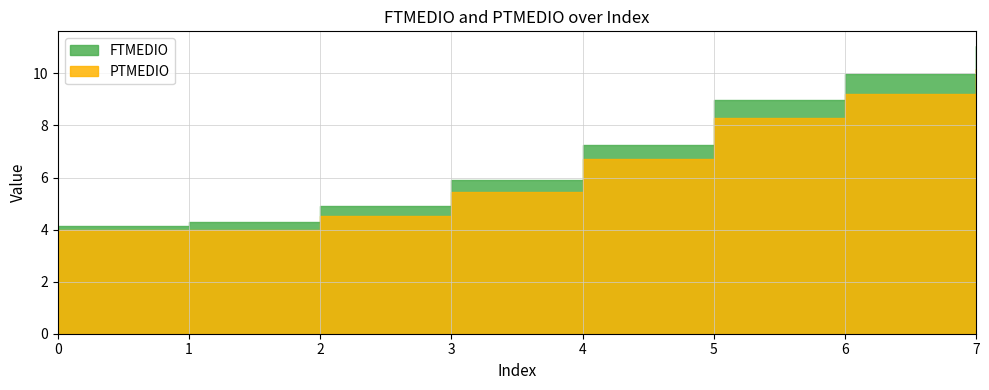

Which series has the largest total across all categories?

FTMEDIO